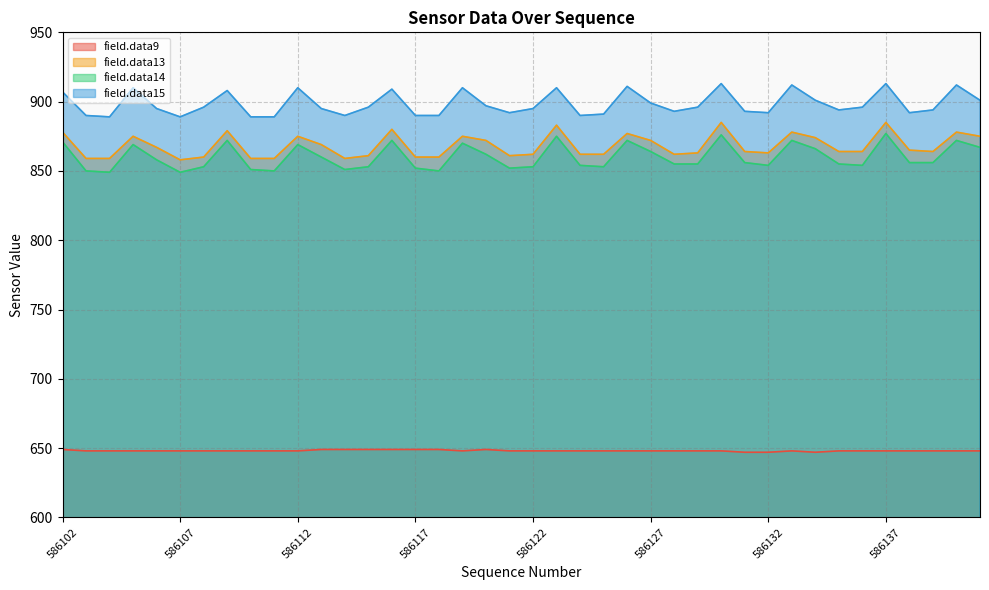

Rank the series by their maximum value, from lowest to highest.

field.data9, field.data14, field.data13, field.data15